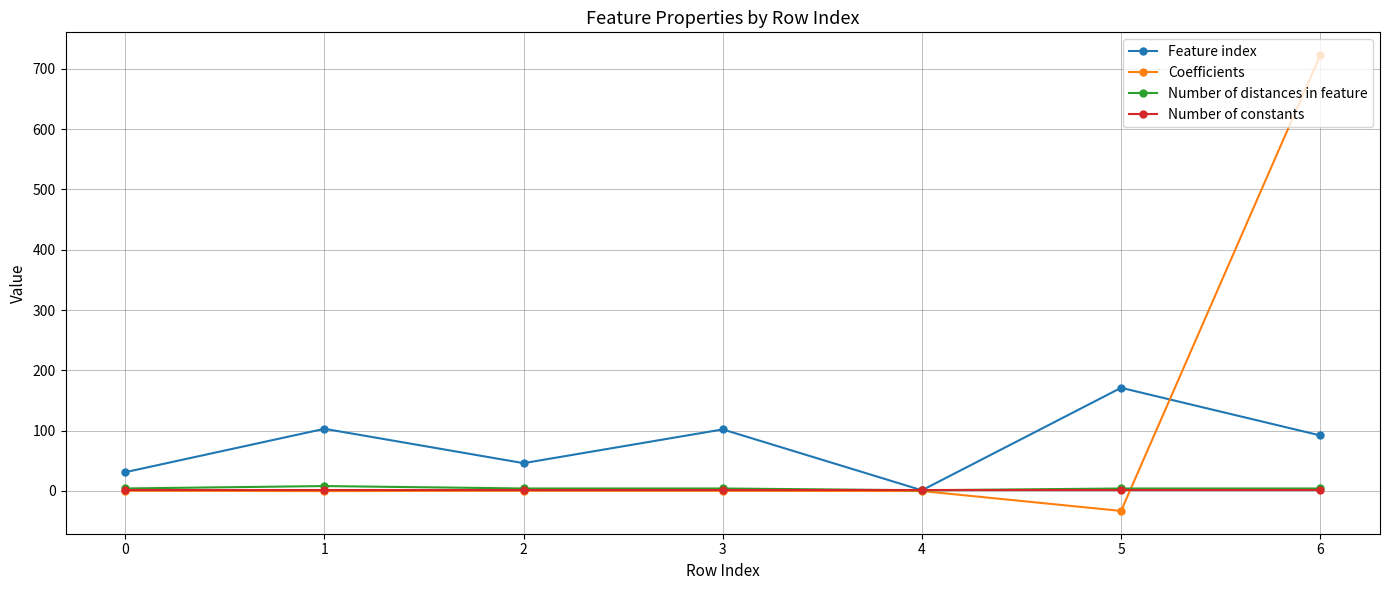

After their last crossing, which series has the higher values: Number of distances in feature or Coefficients?

Coefficients